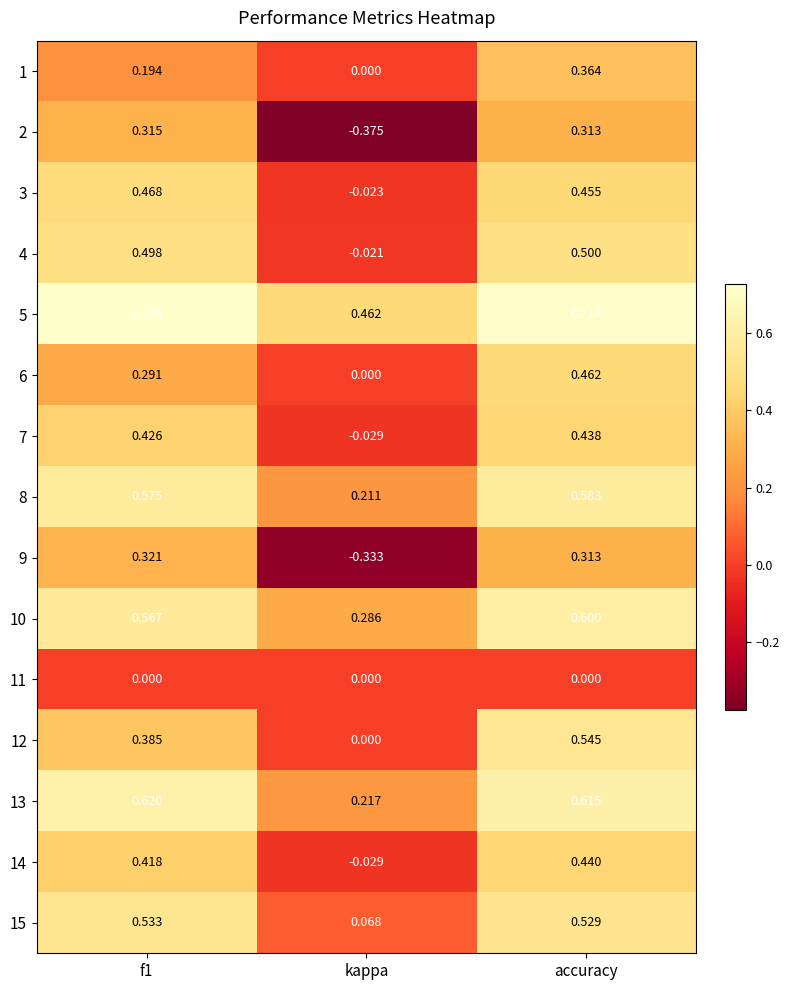

At f1, list the series in order from smallest to largest.

11, 1, 6, 2, 9, 12, 14, 7, 3, 4, 15, 10, 8, 13, 5